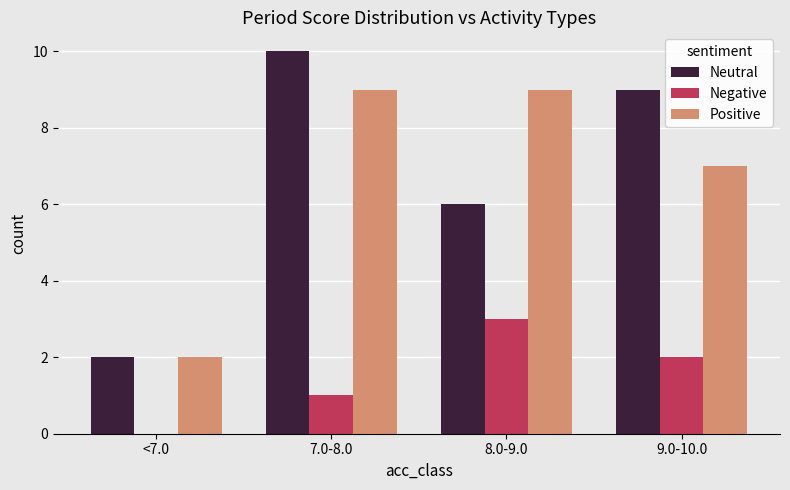

At which category is the sum across all series the highest?

7.0-8.0